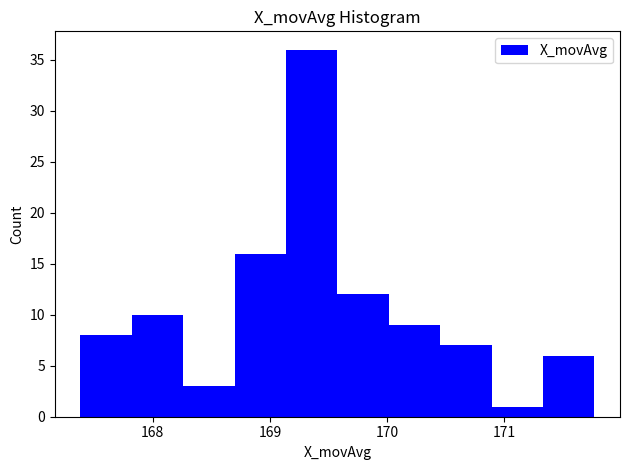

Reading left to right, transcribe this chart: for each bar, give the range it covers on the x-axis and its height. Neither the bar edges nor the heights are printed on the chart, so give them approximately, as read against the axes.

167.4 to 167.8: 8
167.8 to 168.3: 10
168.3 to 168.7: 3
168.7 to 169.1: 16
169.1 to 169.6: 36
169.6 to 170.0: 12
170.0 to 170.5: 9
170.5 to 170.9: 7
170.9 to 171.3: 1
171.3 to 171.8: 6